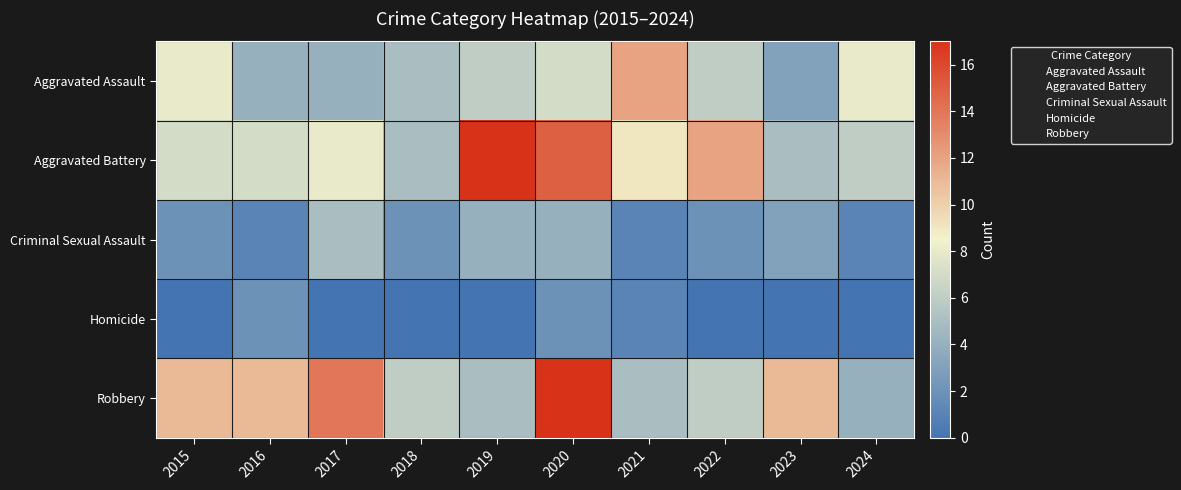

Which label corresponds to the smallest value in the chart?

2015